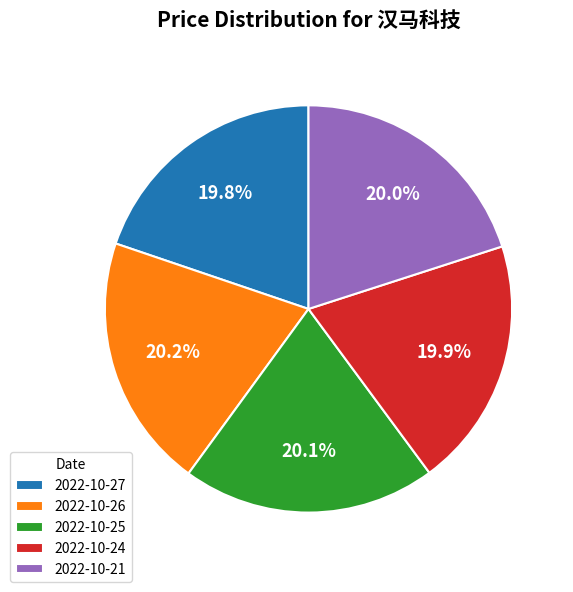

How many slices are in this pie chart?

5